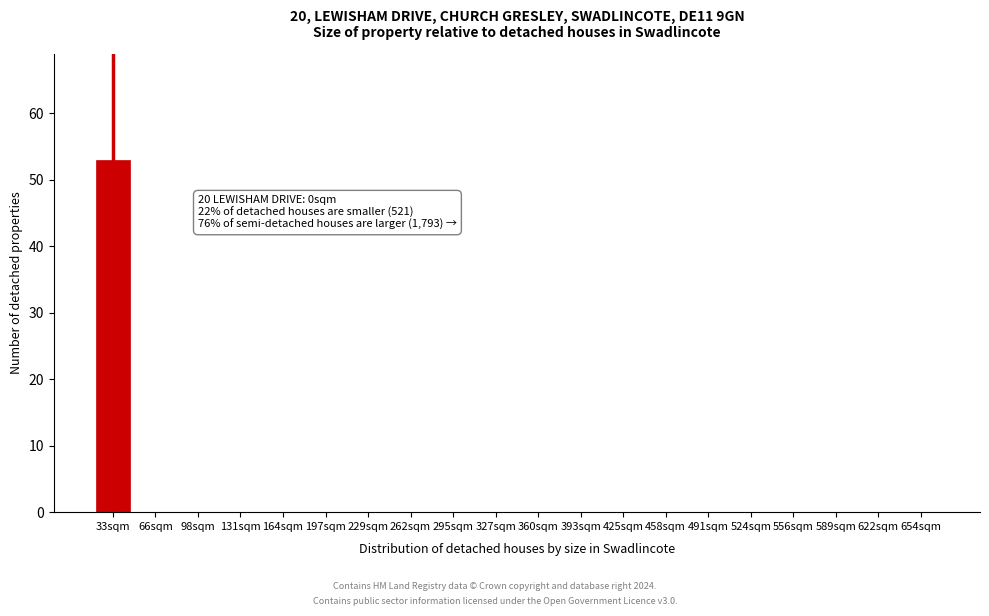

Reading left to right, extract all data points from this chart.

33sqm=53	66sqm=0	98sqm=0	131sqm=0	164sqm=0	197sqm=0	229sqm=0	262sqm=0	295sqm=0	327sqm=0	360sqm=0	393sqm=0	425sqm=0	458sqm=0	491sqm=0	524sqm=0	556sqm=0	589sqm=0	622sqm=0	654sqm=0